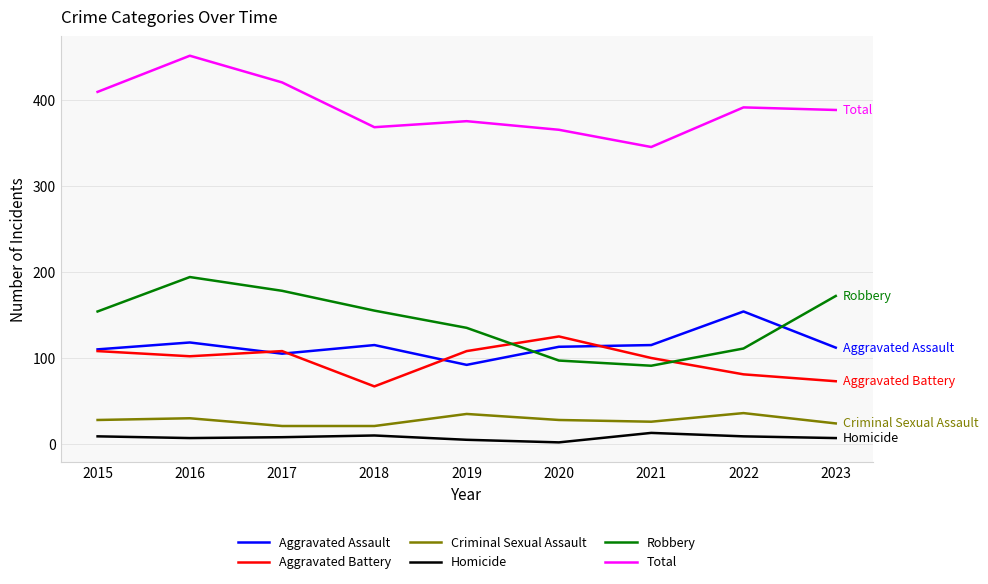

The Aggravated Assault series shows 158 at 2019. True or false?

False